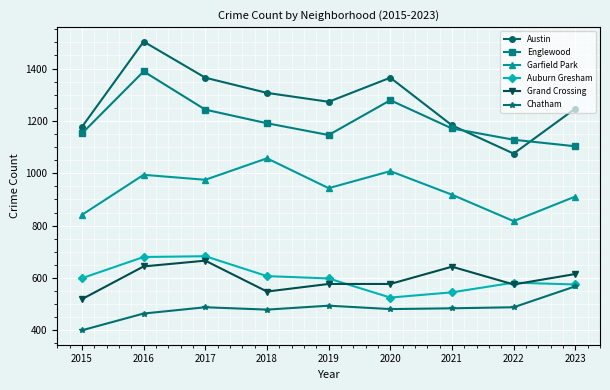

Read the Chatham value at 2015, to the nearest 50.

400